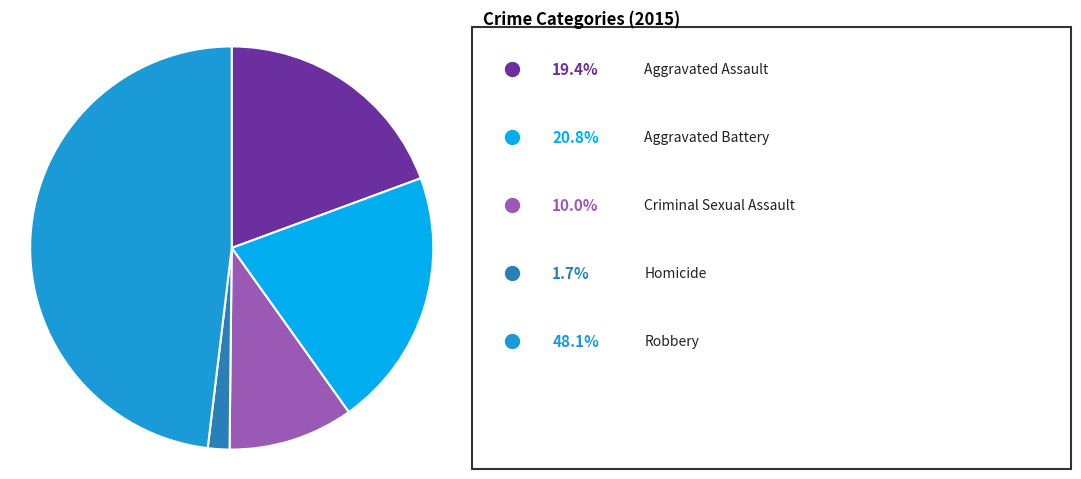

Is there a majority slice in this chart?

No